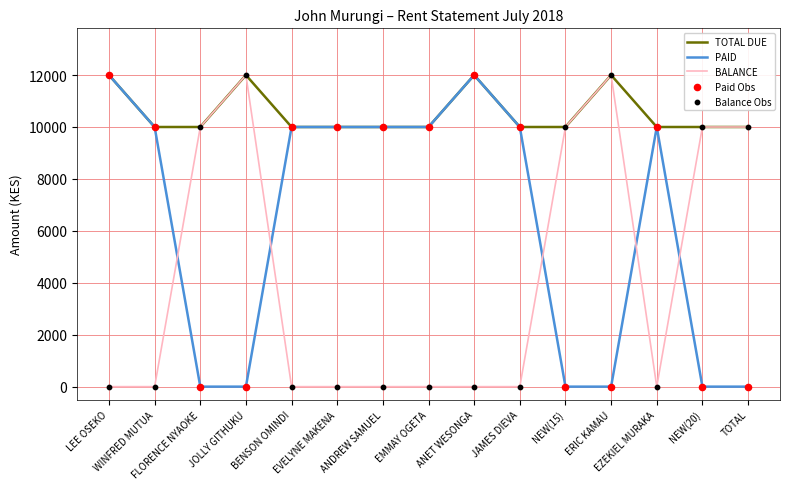

What is the total value across all series at BENSON OMINDI?

20000